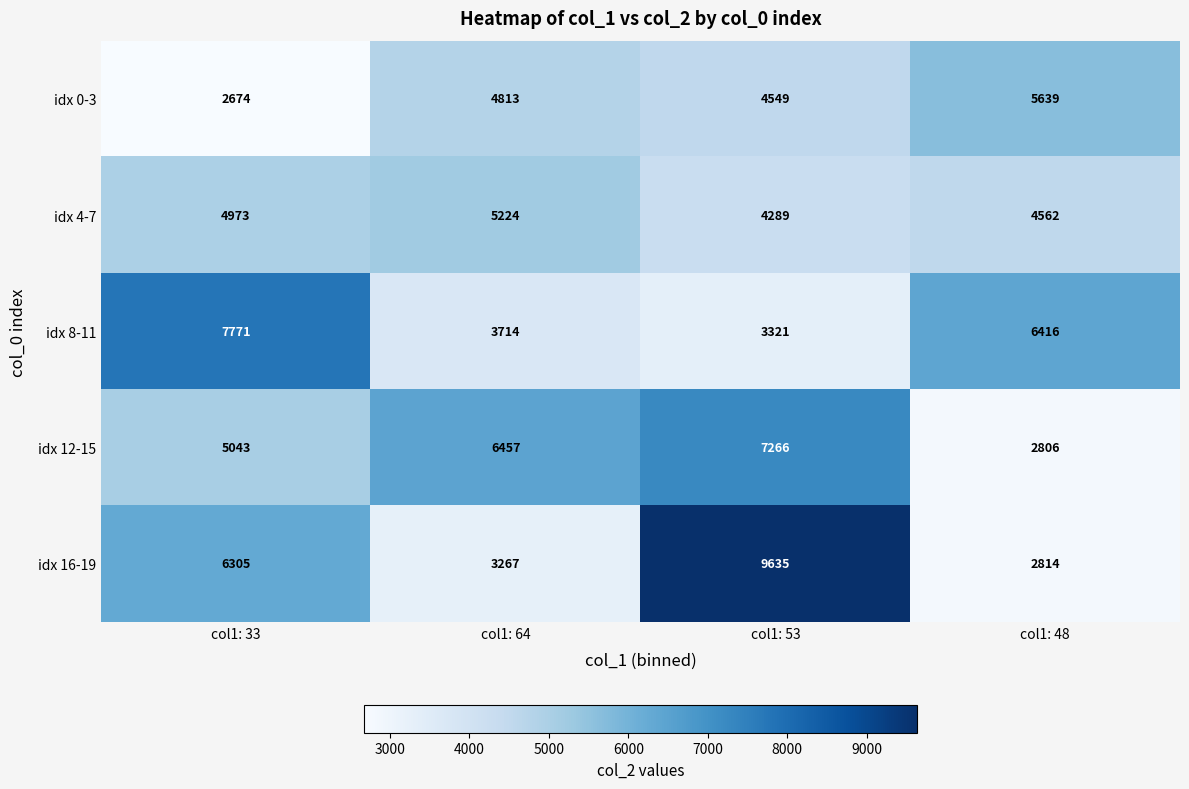

At col1: 48, list the series in order from largest to smallest.

idx 8-11, idx 0-3, idx 4-7, idx 16-19, idx 12-15